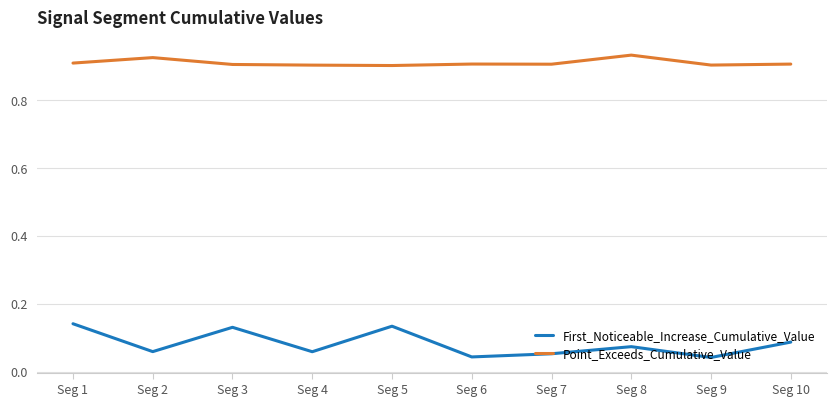

In First_Noticeable_Increase_Cumulative_Value, how many points are lower than both neighbors (excluding endpoints)?

4